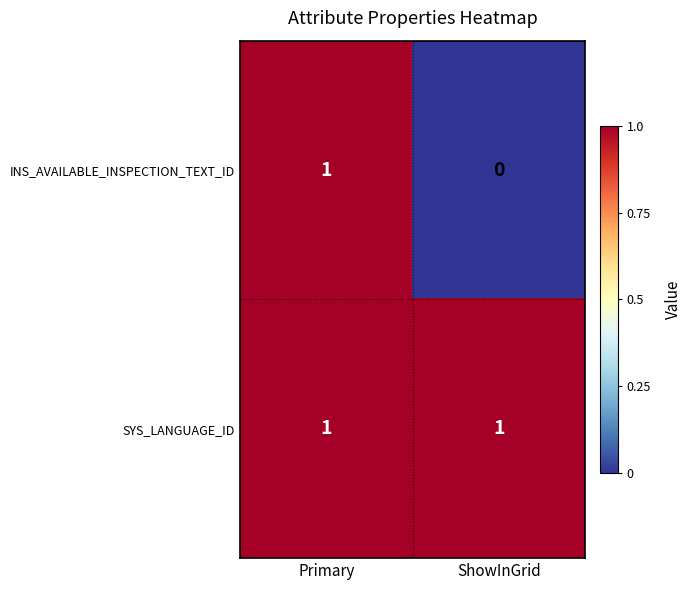

List the series in order of their overall mean, lowest first.

INS_AVAILABLE_INSPECTION_TEXT_ID, SYS_LANGUAGE_ID